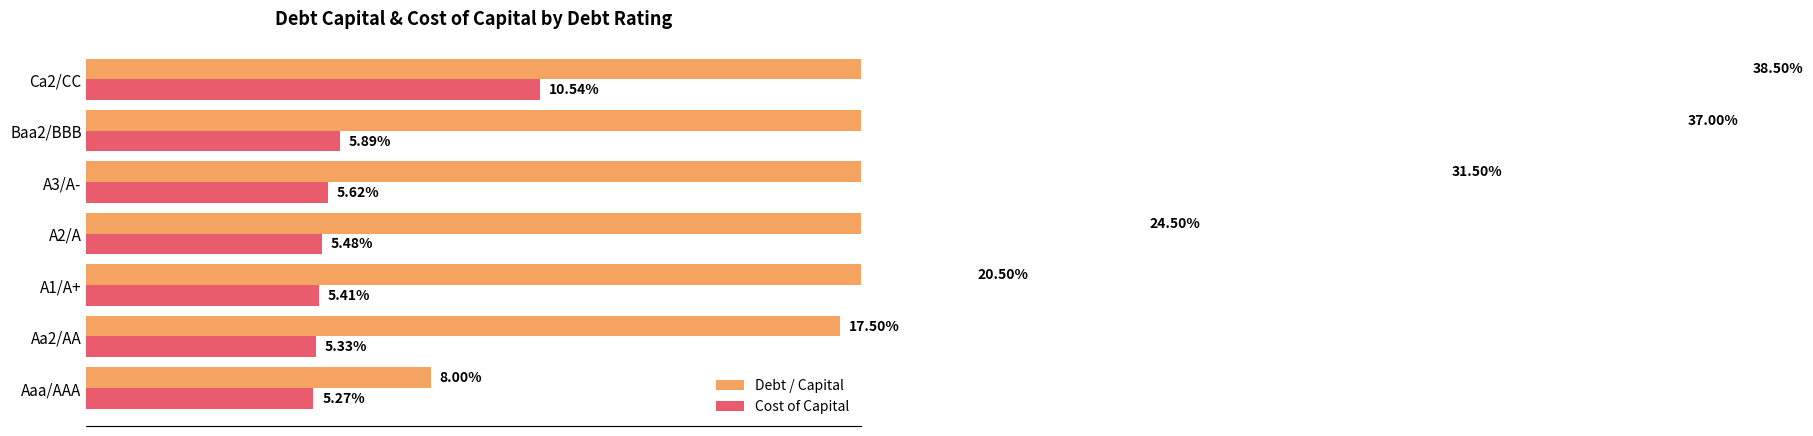

What is the sum of the Debt / Capital values at A3/A- and Baa2/BBB?

0.7